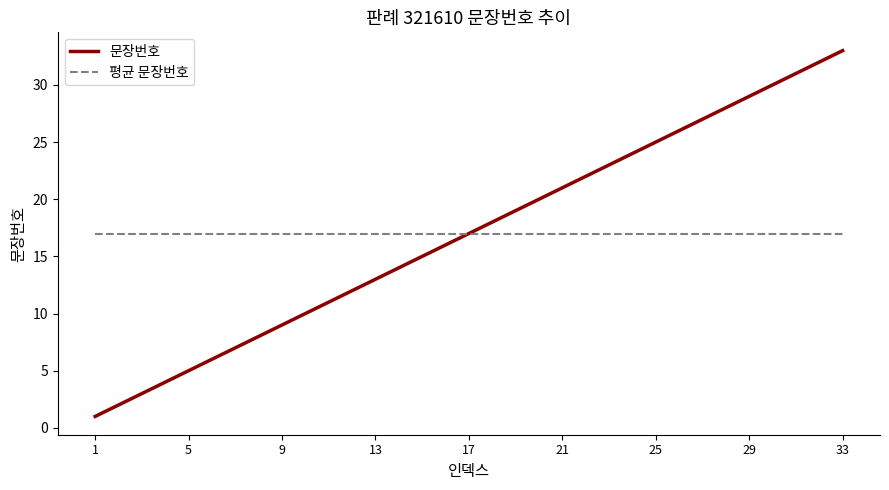

What is the highest value of the 평균 문장번호 series?

17